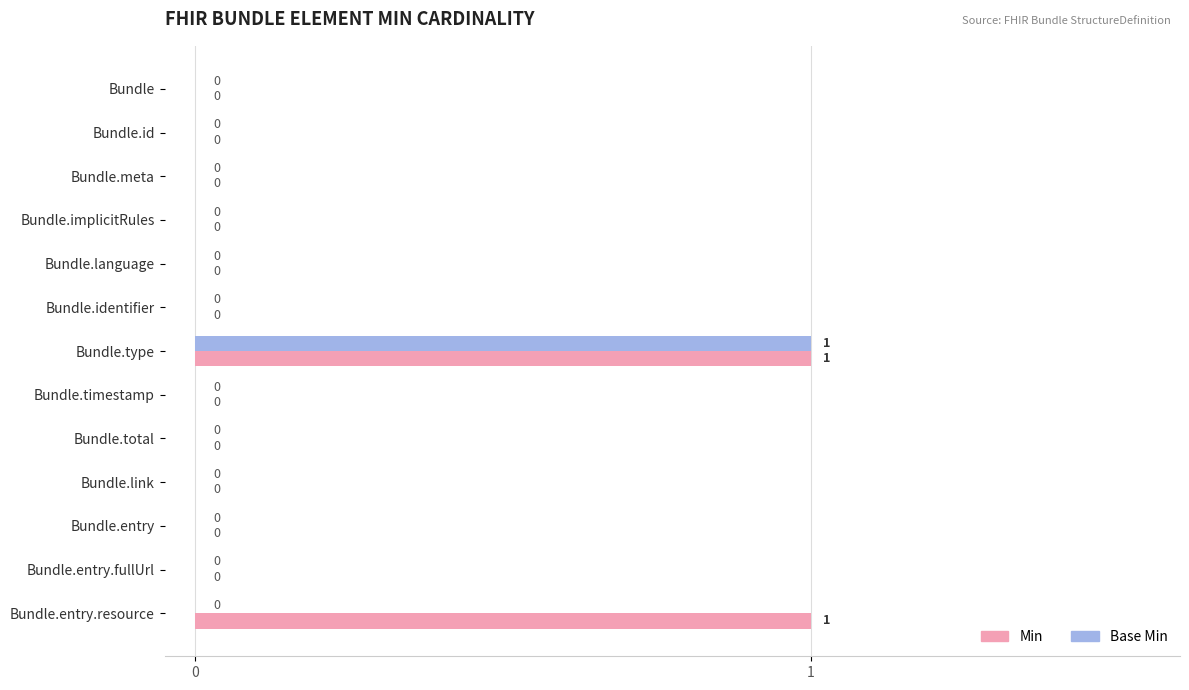

The Min series shows 1 at Bundle.type. True or false?

True